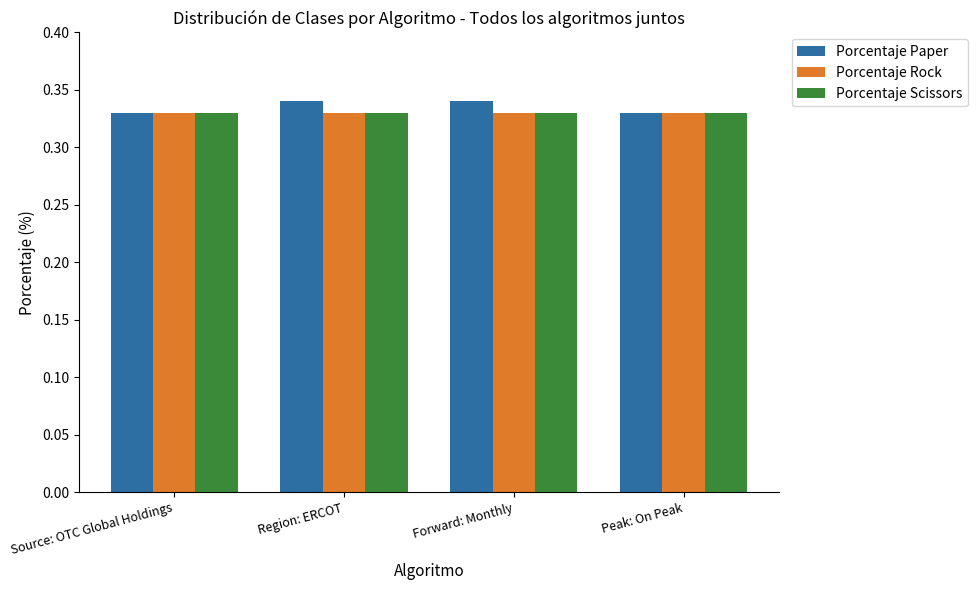

Are the bars horizontal?

No